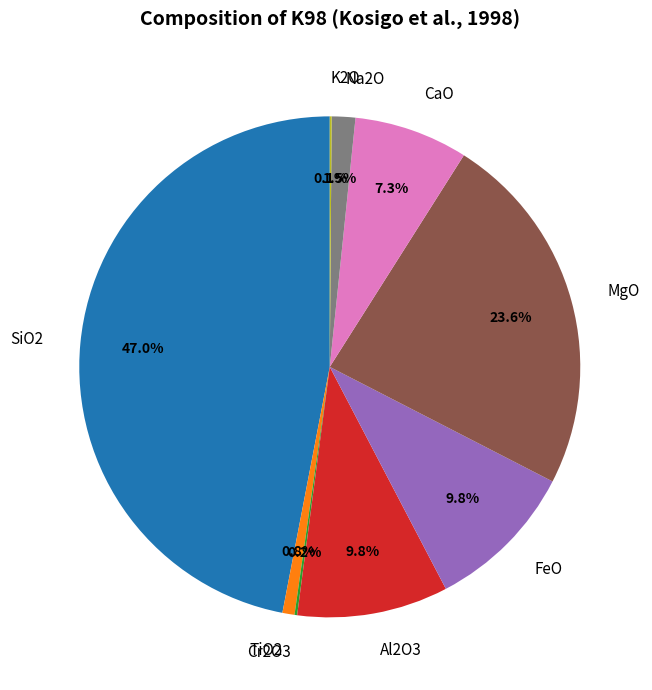

Is it true that CaO is 21% of the pie?

False